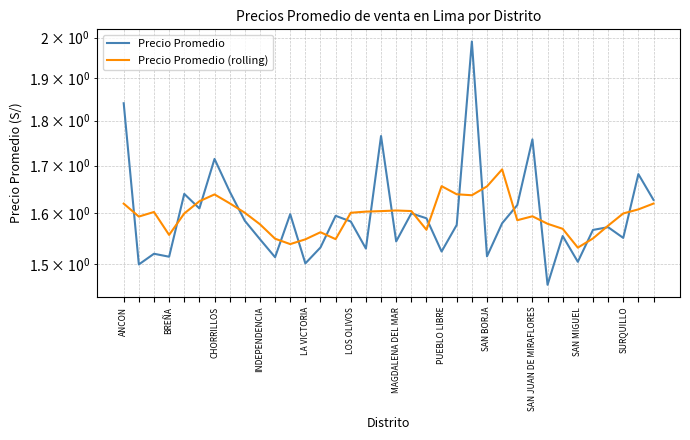

How many Precio Promedio (rolling) values are between 1 and 2?

36